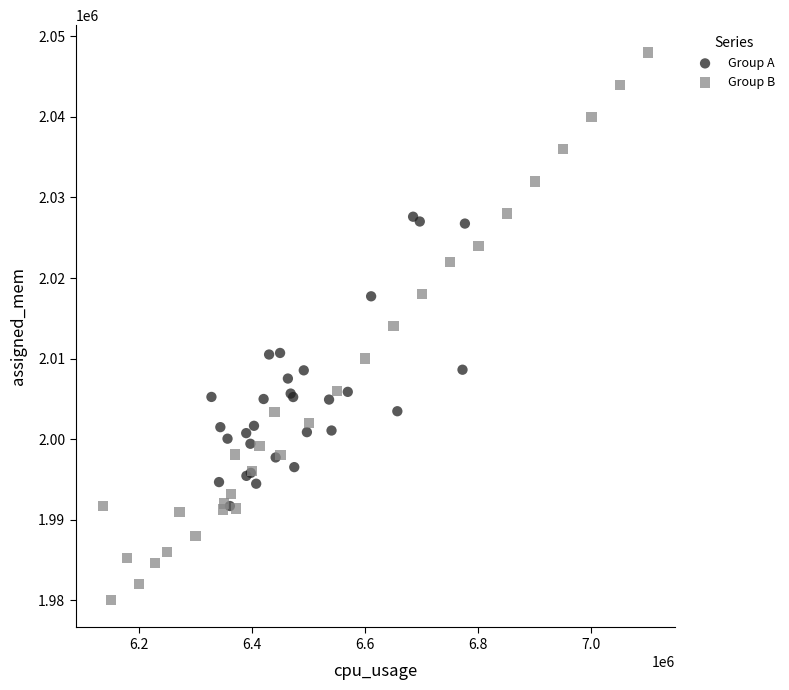

Which series contains the highest Y value?

Group B